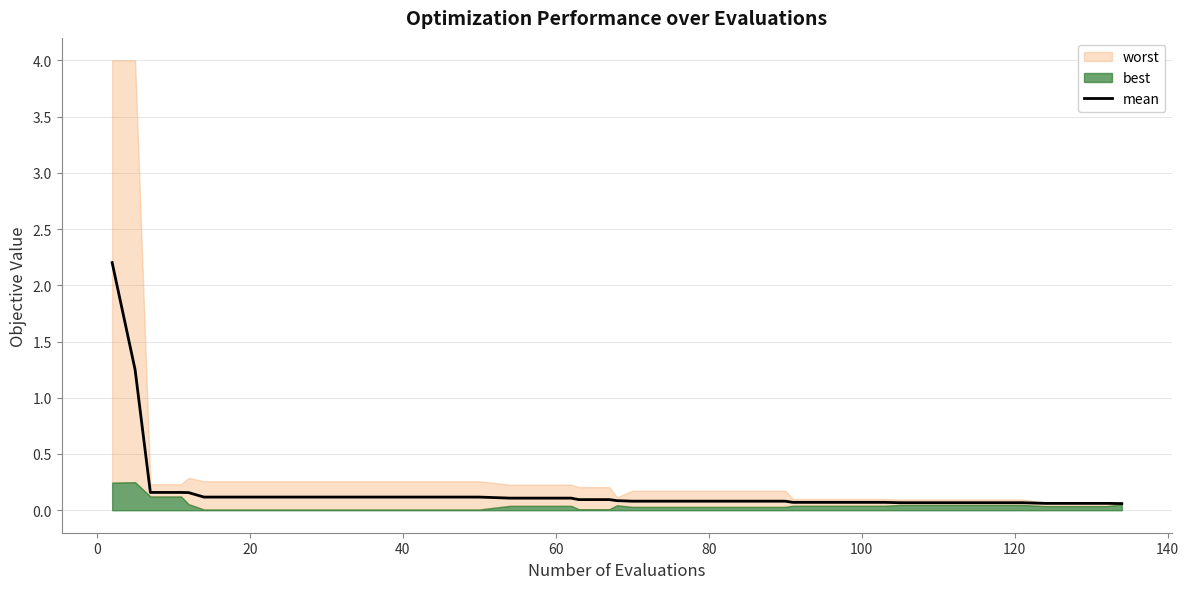

Reading left to right, list all the values displayed in this chart.

2.2	1.3	0.2	0.2	0.2	0.1	0.1	0.1	0.1	0.1	0.1	0.1	0.1	0.1	0.1	0.1	0.1	0.1	0.1	0.1	0.1	0.1	0.1	0.1	0.1	0.1	0.1	0.1	0.1	0.1	0.1	0.1	0.1	0.1	0.1	0.1	0.1	0.1	0.1	0.1